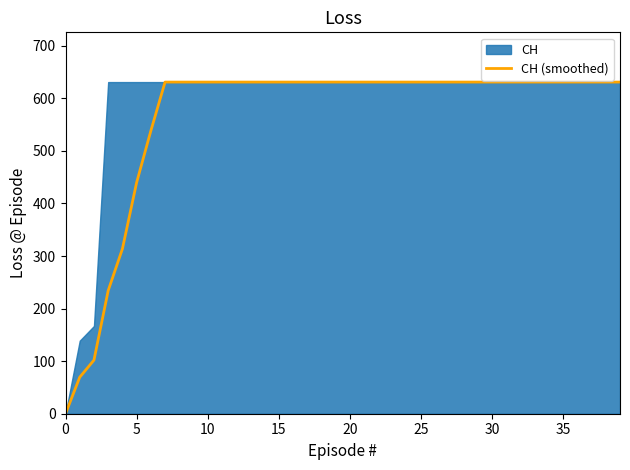

At which category does the chart reach its peak across all series?

35